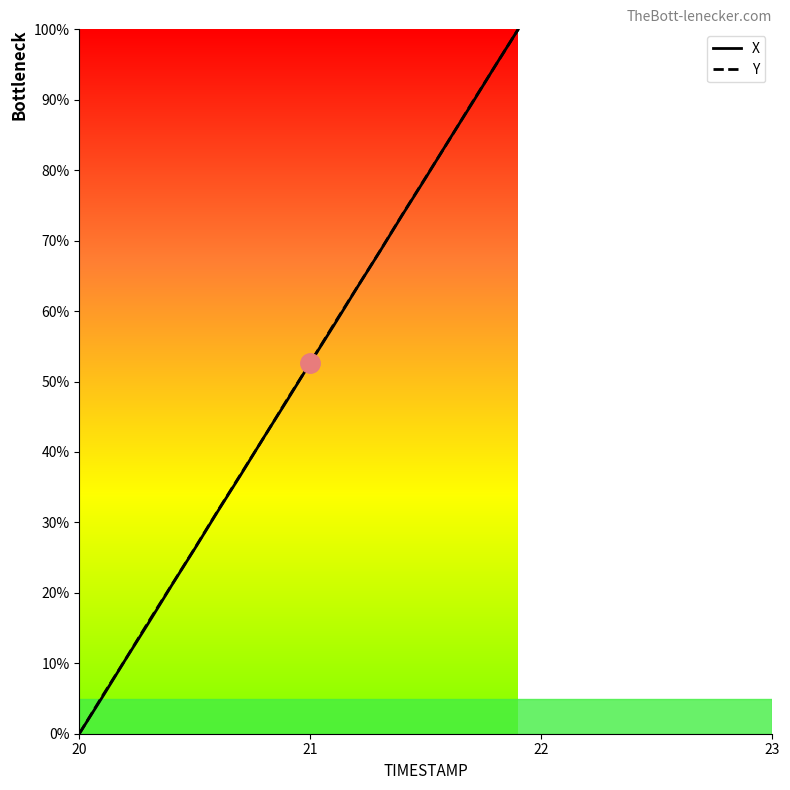

What are all the series names shown in the legend?

X, Y